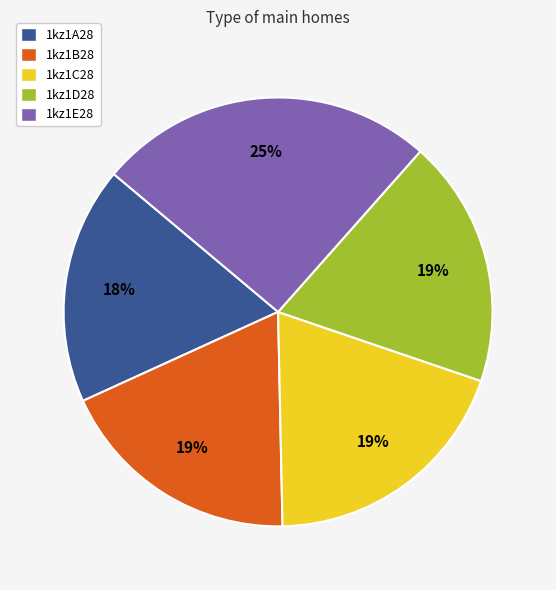

Which has a higher value, 1kz1E28 or 1kz1B28?

1kz1E28